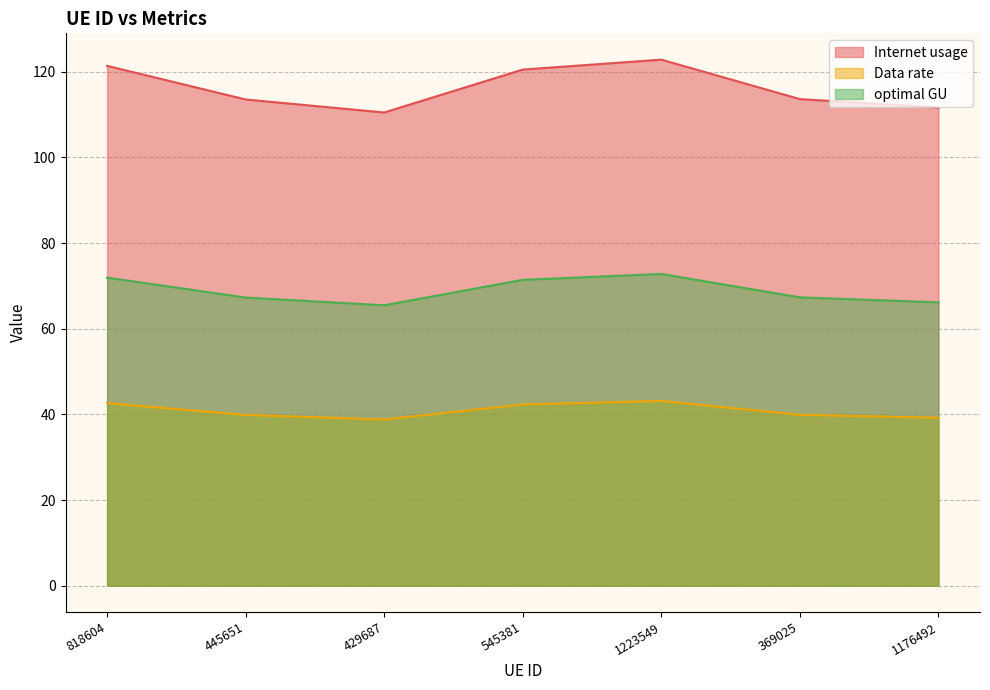

What is the difference between the highest and lowest values at 1223549?

79.7